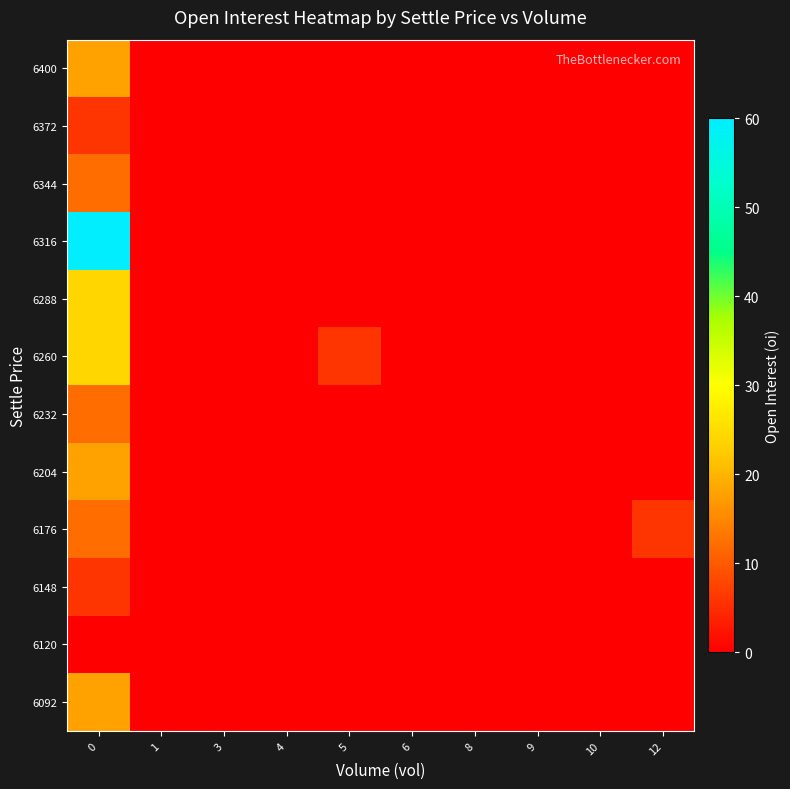

At how many categories does at least one series exceed 43?

1